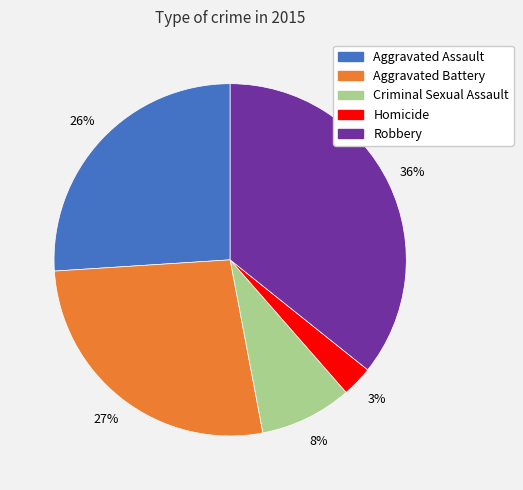

Which slice is the largest?

Robbery